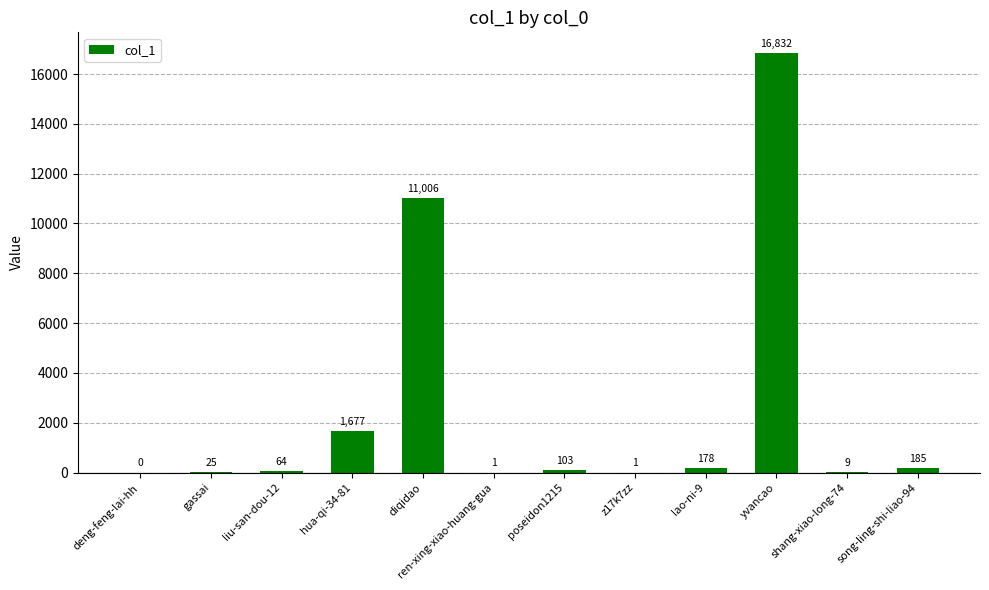

Is it true that the value at poseidon1215 is 103?

True